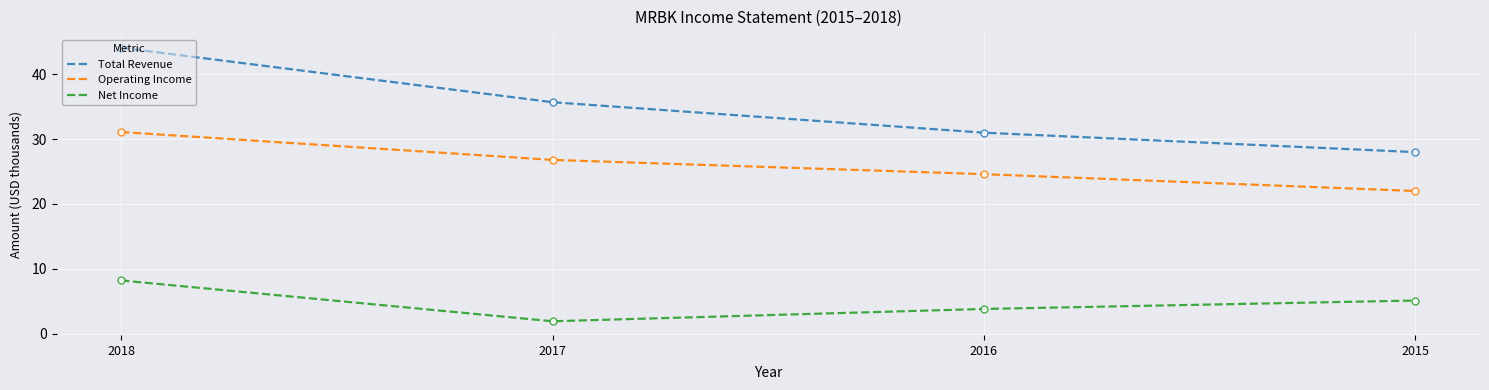

What is the total value across all series at 2017?

64.4